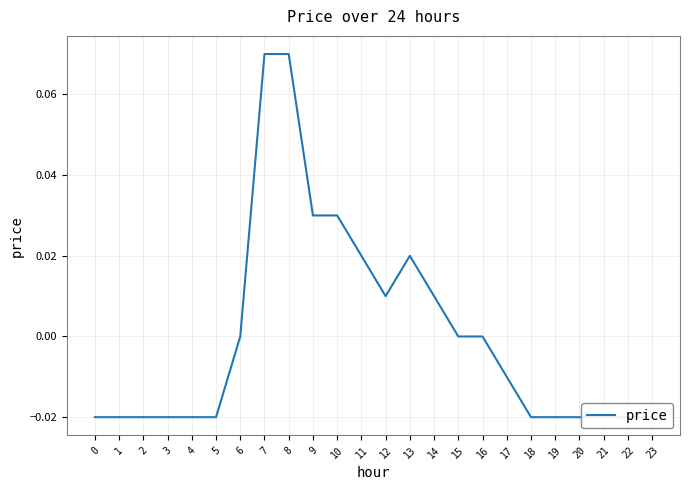

Reading left to right, transcribe all the data shown in this chart.

-0.0	-0.0	-0.0	-0.0	-0.0	-0.0	0.0	0.1	0.1	0.0	0.0	0.0	0.0	0.0	0.0	0.0	0.0	-0.0	-0.0	-0.0	-0.0	-0.0	-0.0	-0.0